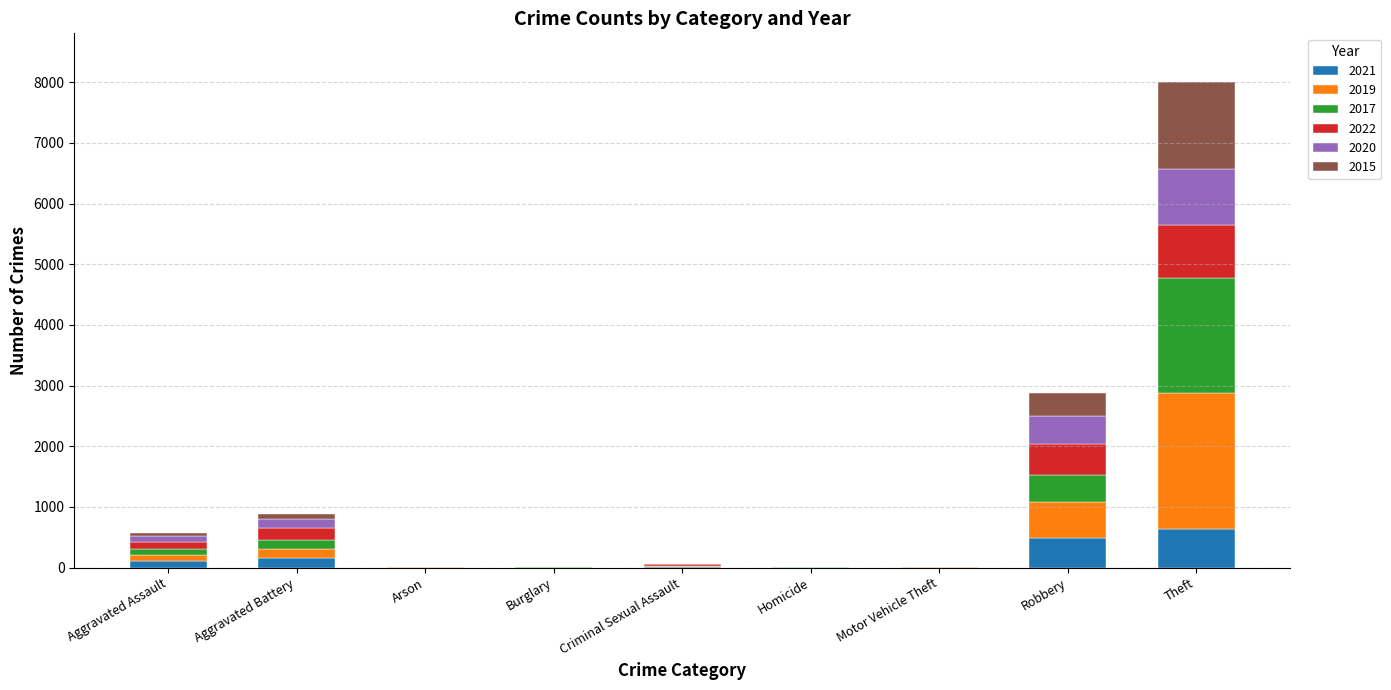

What are all the series names shown in the legend?

2021, 2019, 2017, 2022, 2020, 2015